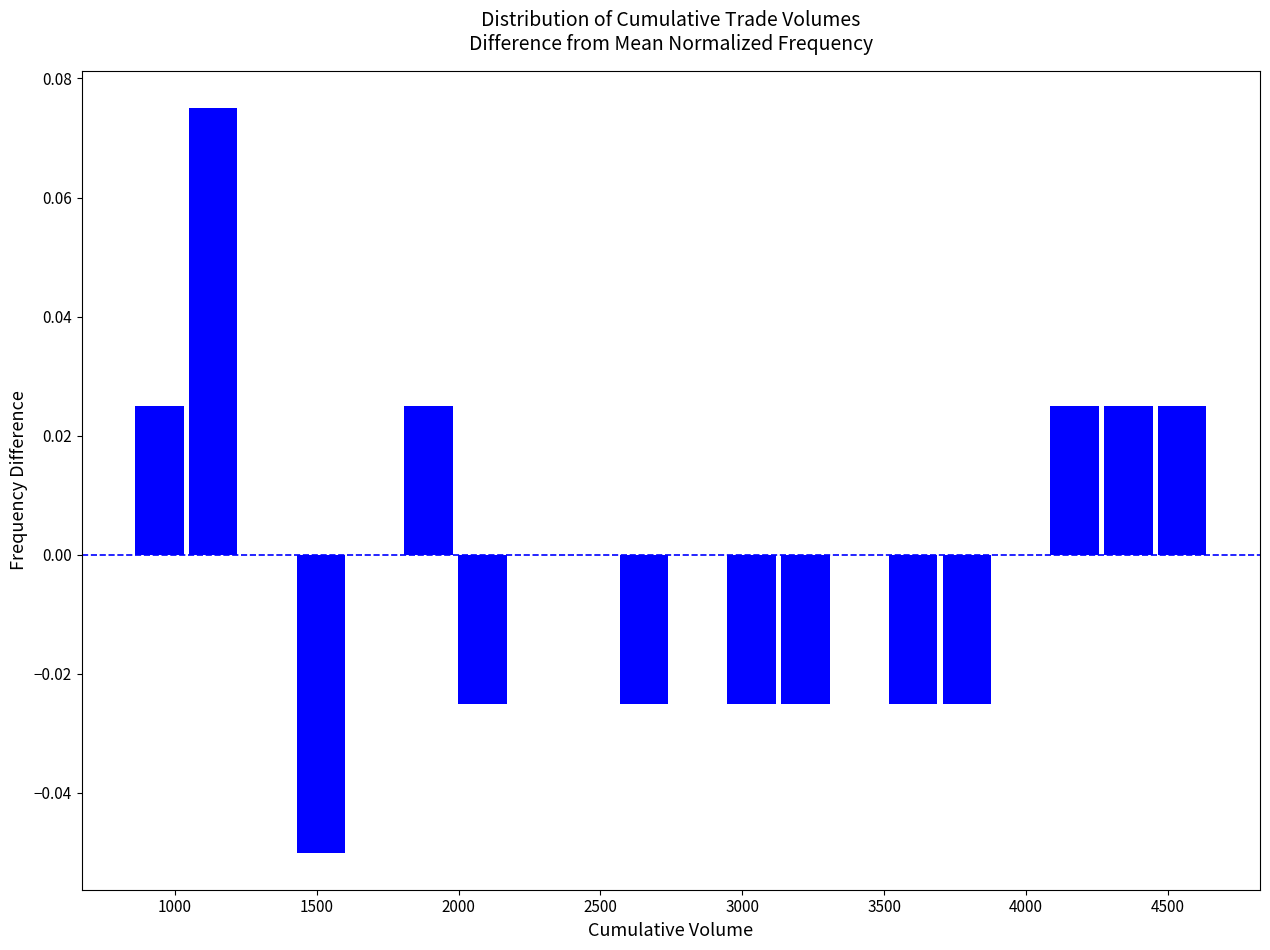

Read against the x-axis, roughly where is the centre of the tallest bar?

1150